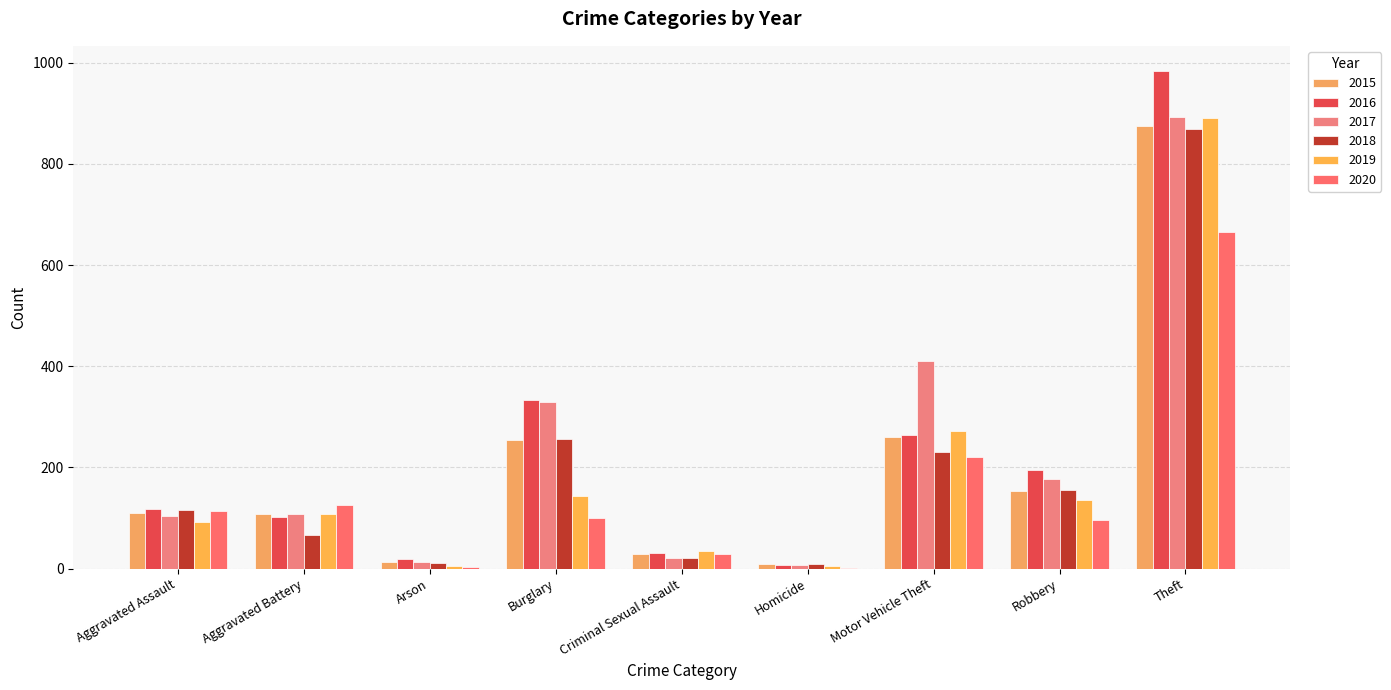

At which category is the sum across all series the highest?

Theft